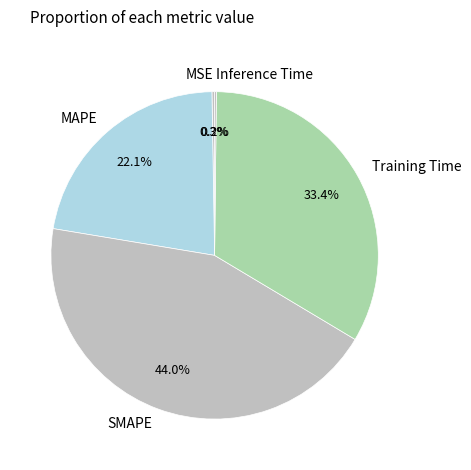

Approximately how many times larger is the value at MAPE compared to SMAPE?

0.5